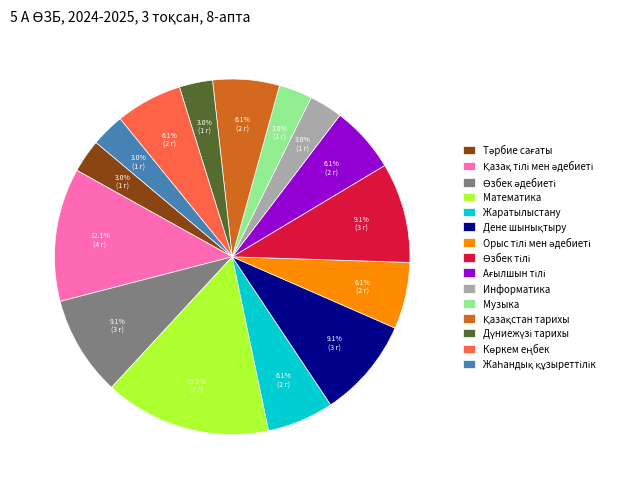

What is the largest slice in the pie chart?

Математика